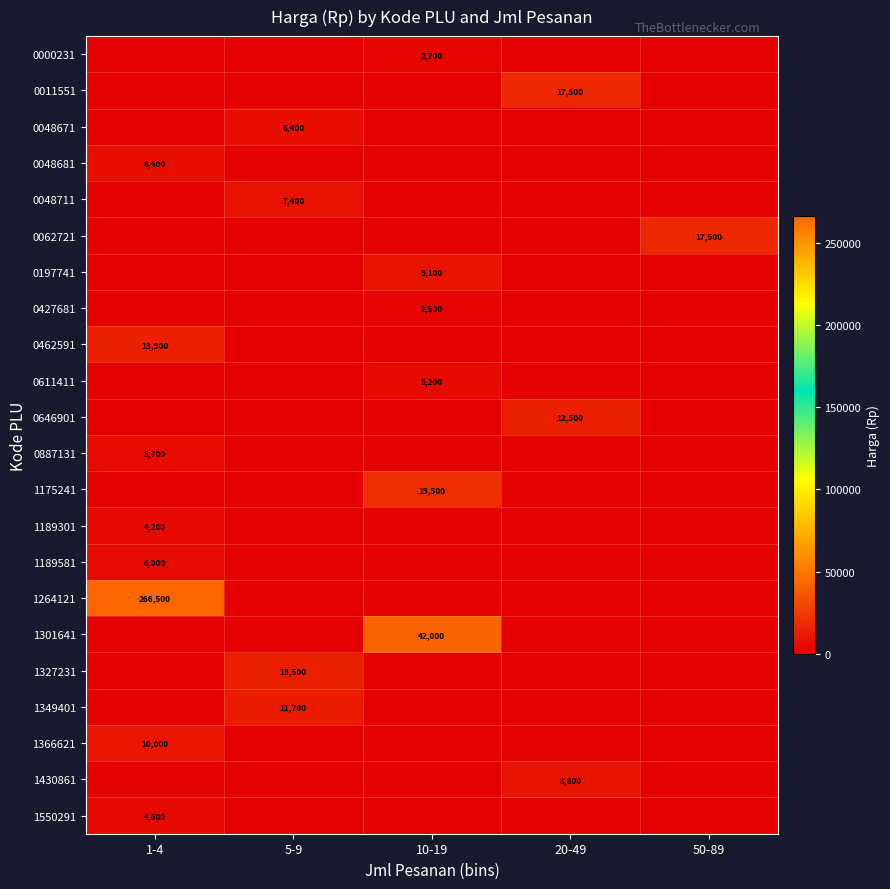

The value of 1189581 at 5-9 is 0. True or false?

True